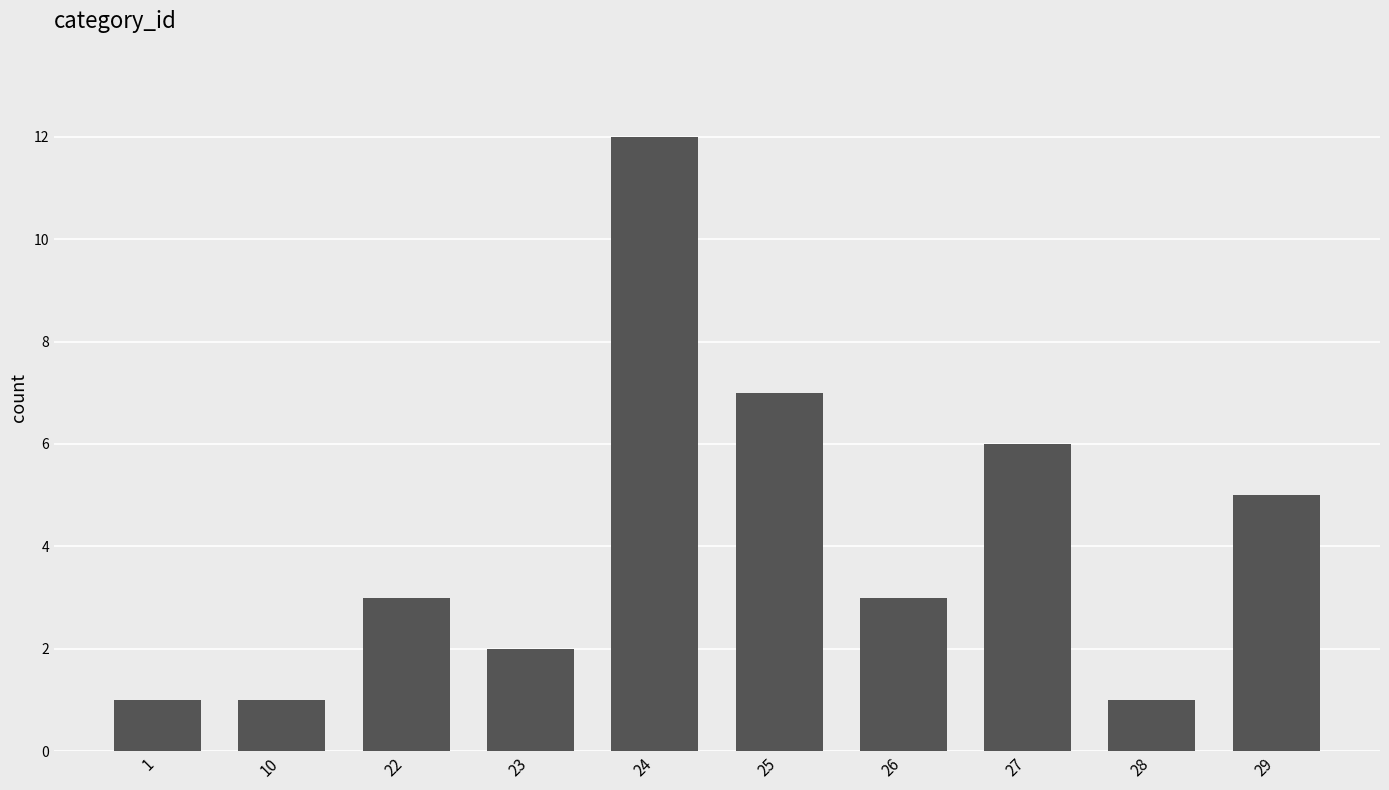

What is the value of the 1st bar from the left?

1